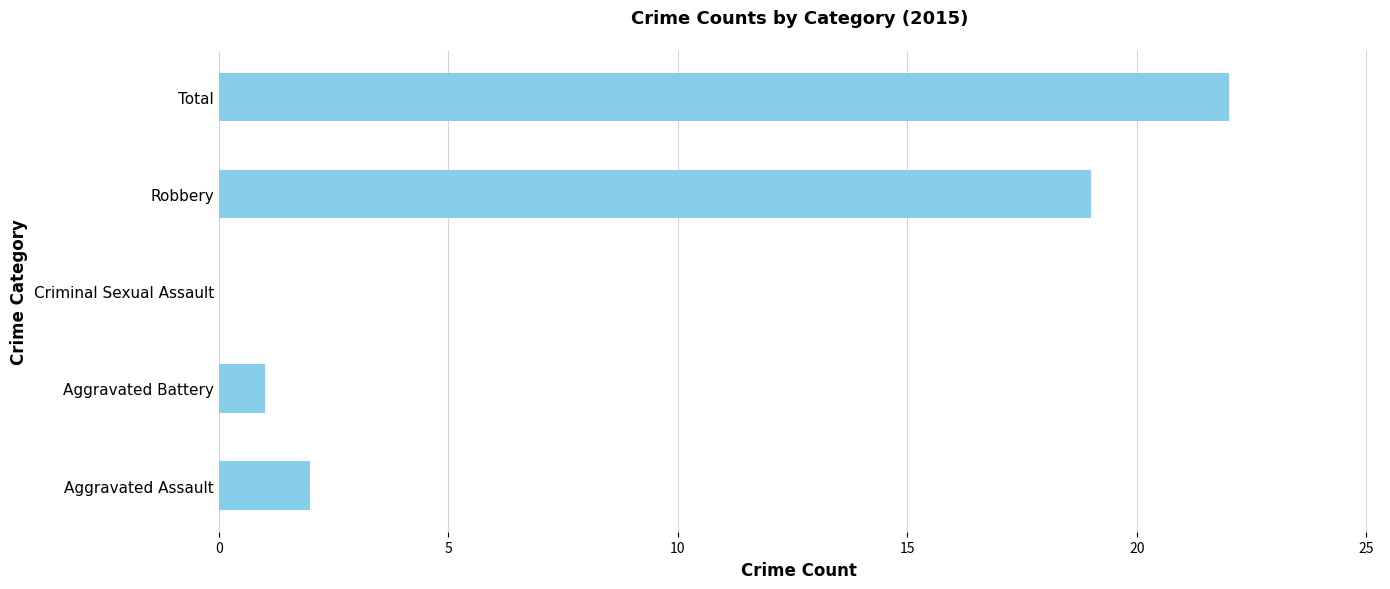

Is it true that the value at Aggravated Assault is 2?

True